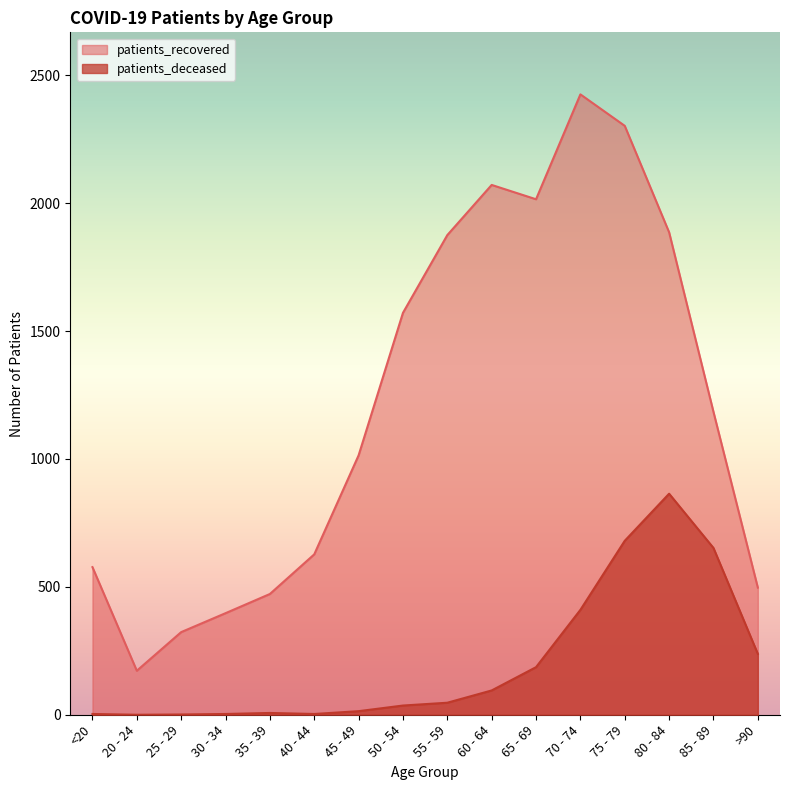

True or false: patients_recovered has a value of 1051 at 40 - 44.

False